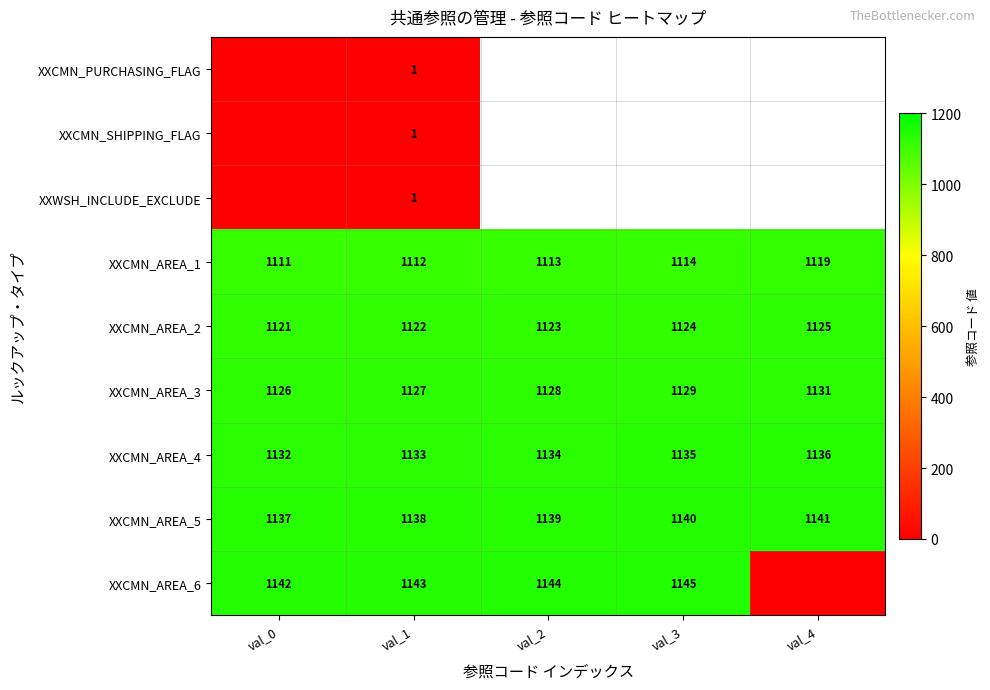

Is it true that XXCMN_AREA_5 equals 399.7 at val_4?

False